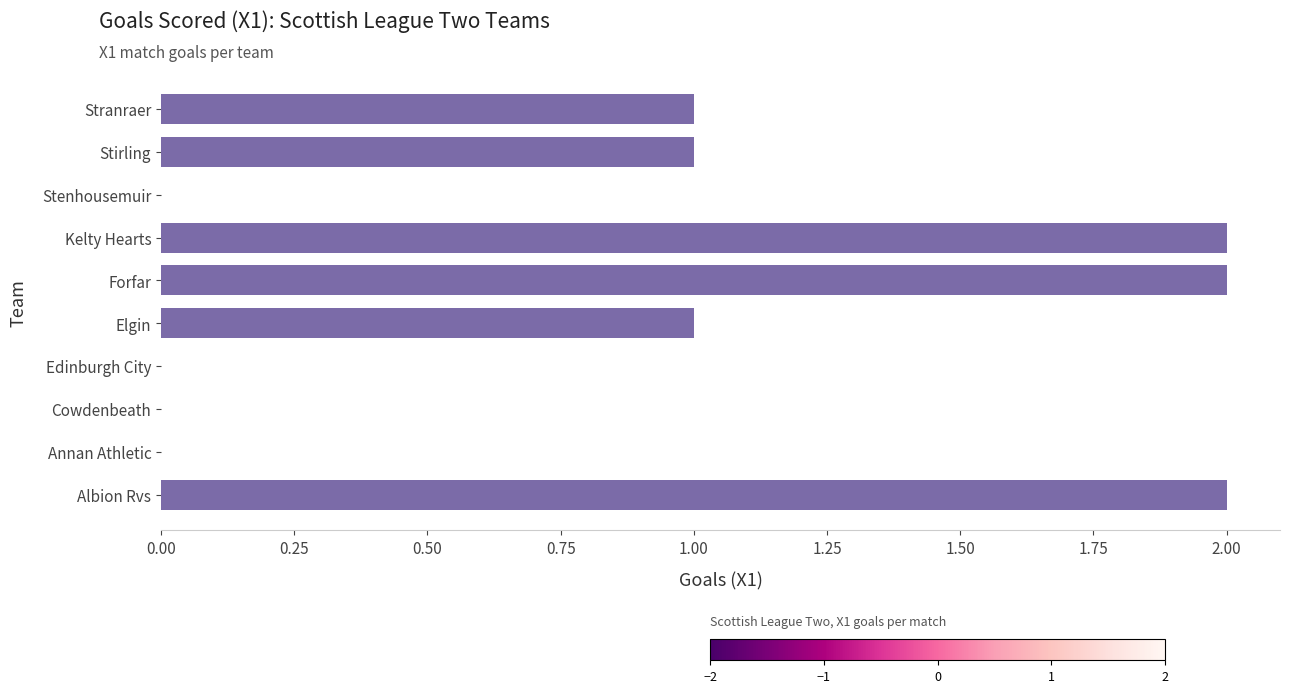

Count the number of data series in this chart.

1